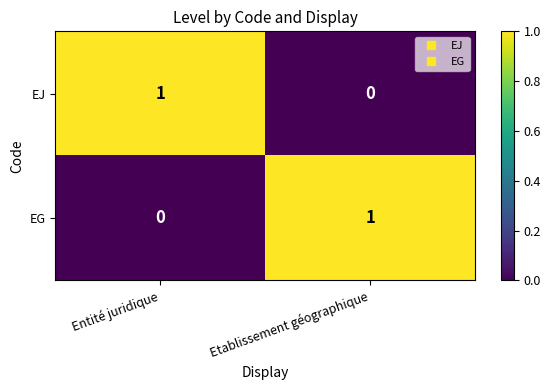

True or false: EG has a value of 0 at Etablissement géographique.

False